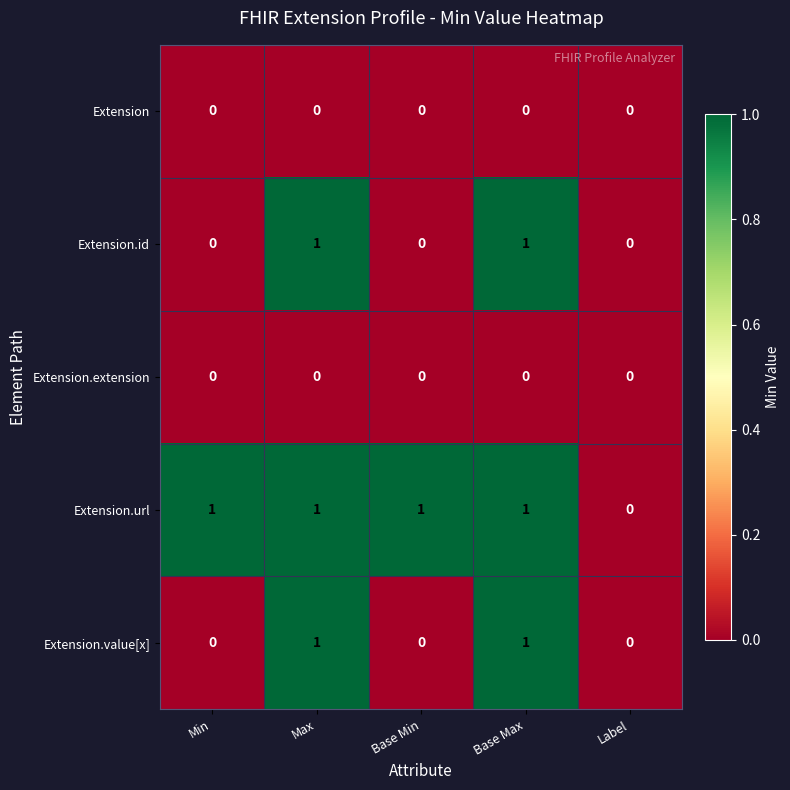

Is it true that Extension.id equals 2 at Base Max?

False